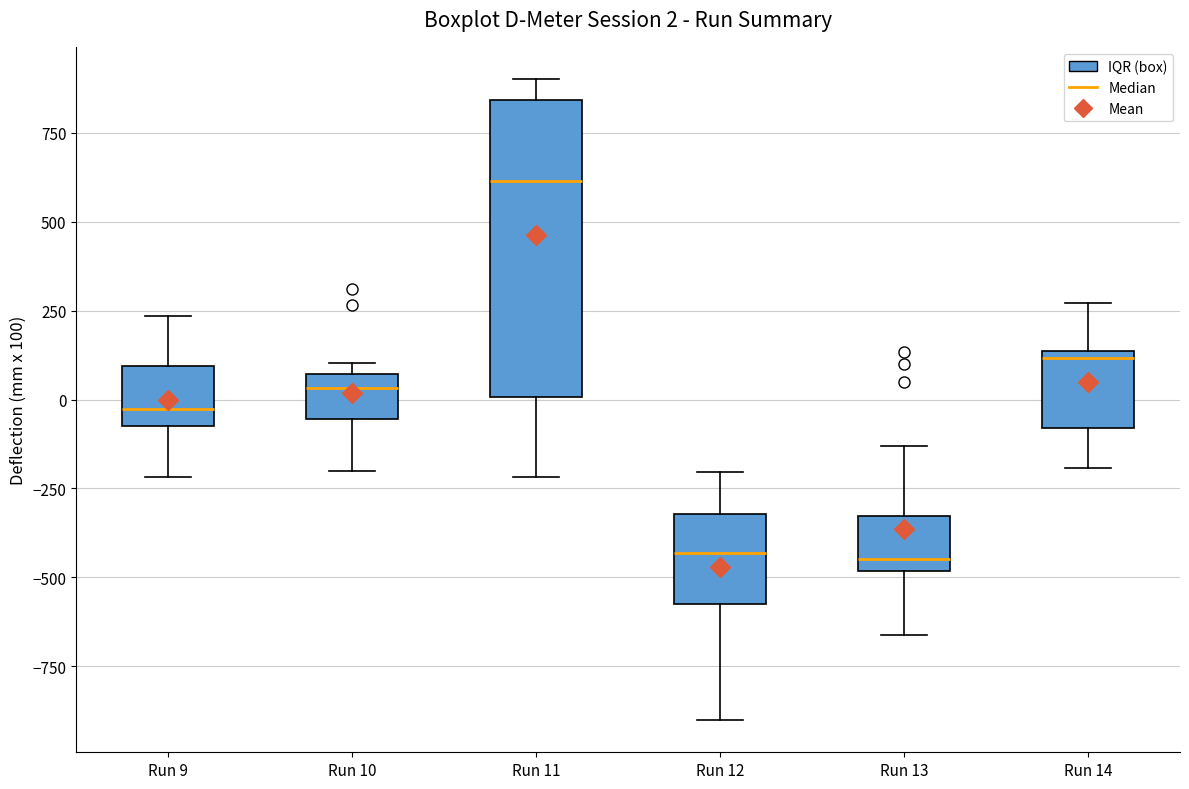

Which box has the highest median line?

Run 11